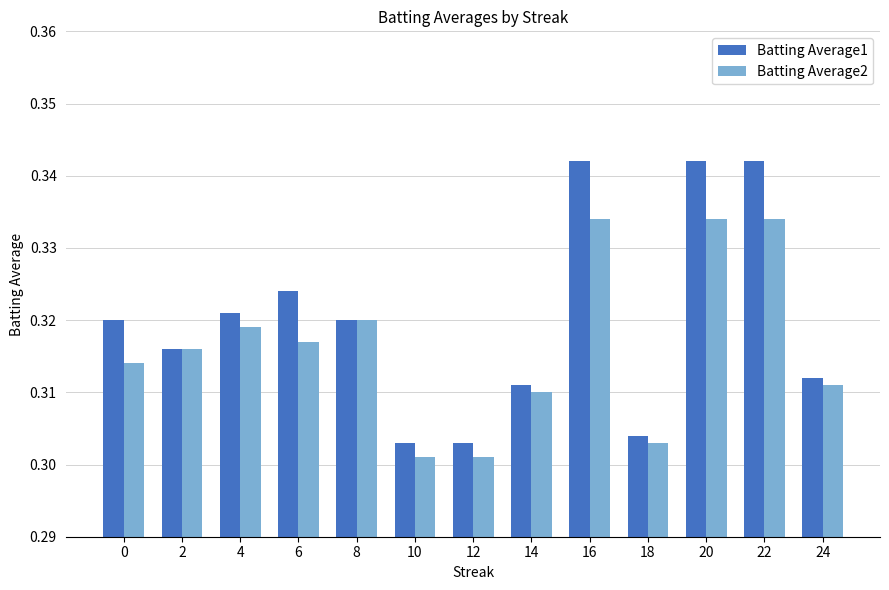

At how many categories does at least one series exceed 0?

13